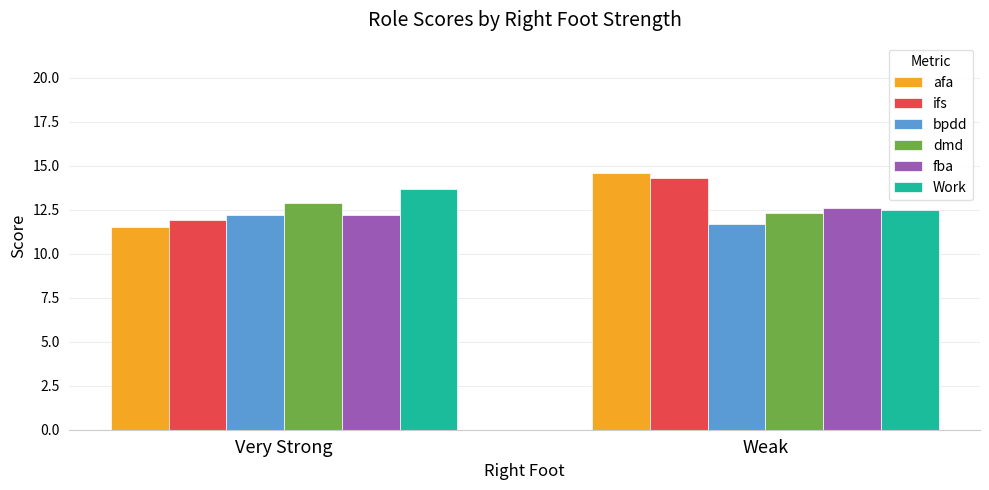

Does the chart contain any negative values?

No